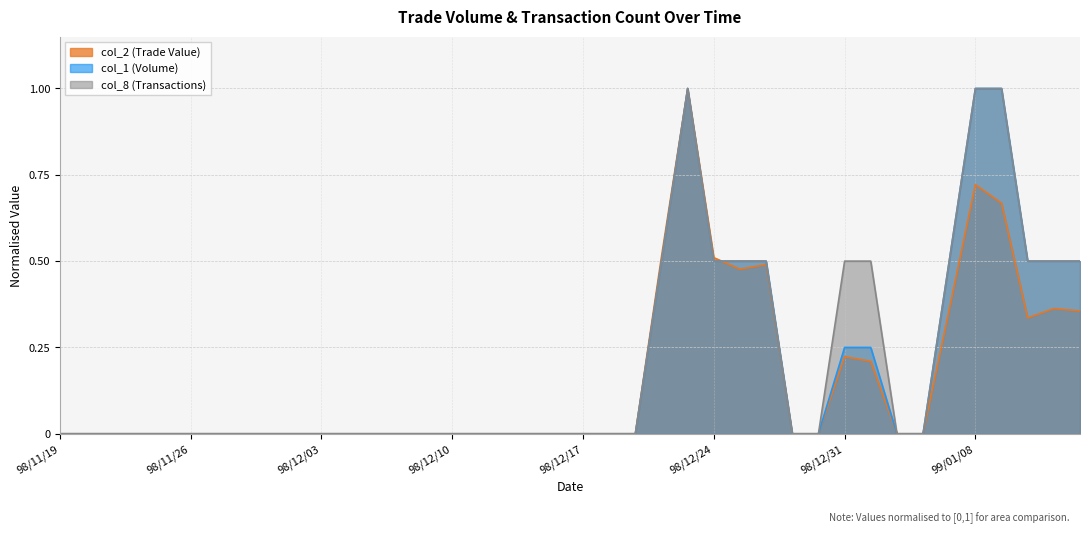

True or false: col_8 and col_1 intersect in this chart.

False